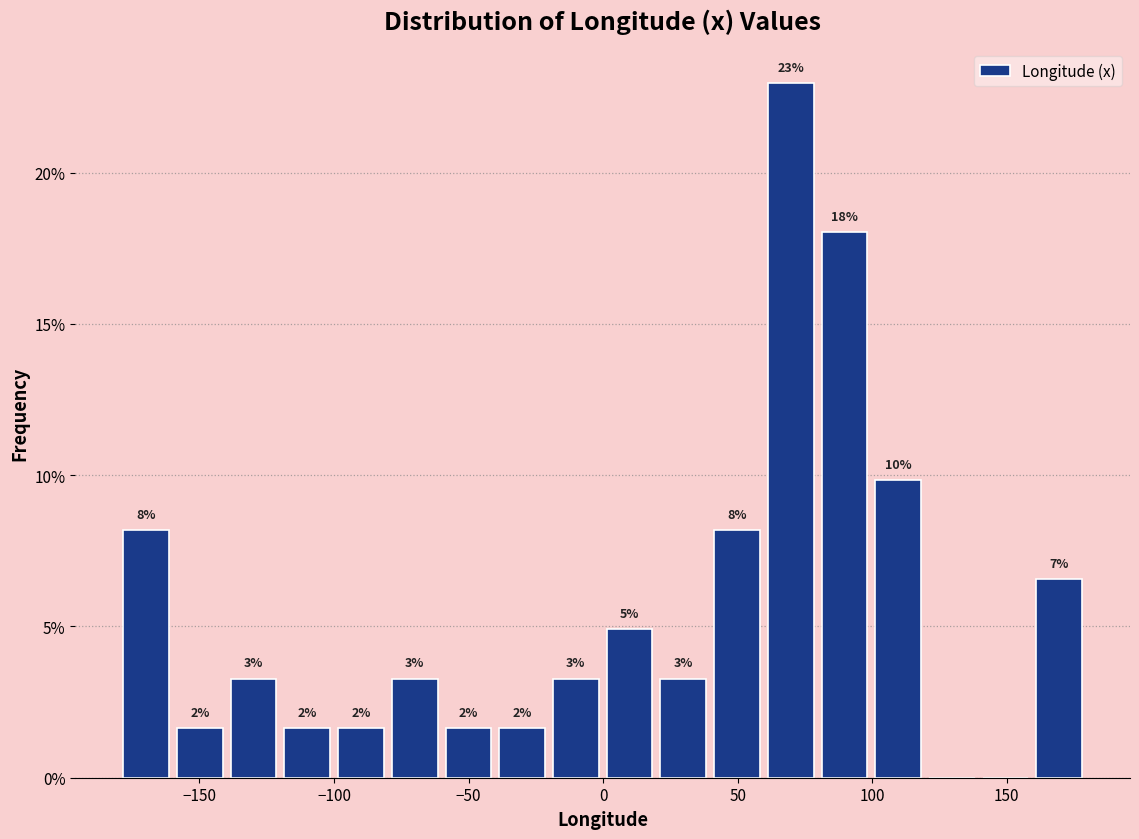

Around what value on the x-axis is the tallest bar? Give the approximate position of its centre, as read against the axis.

70